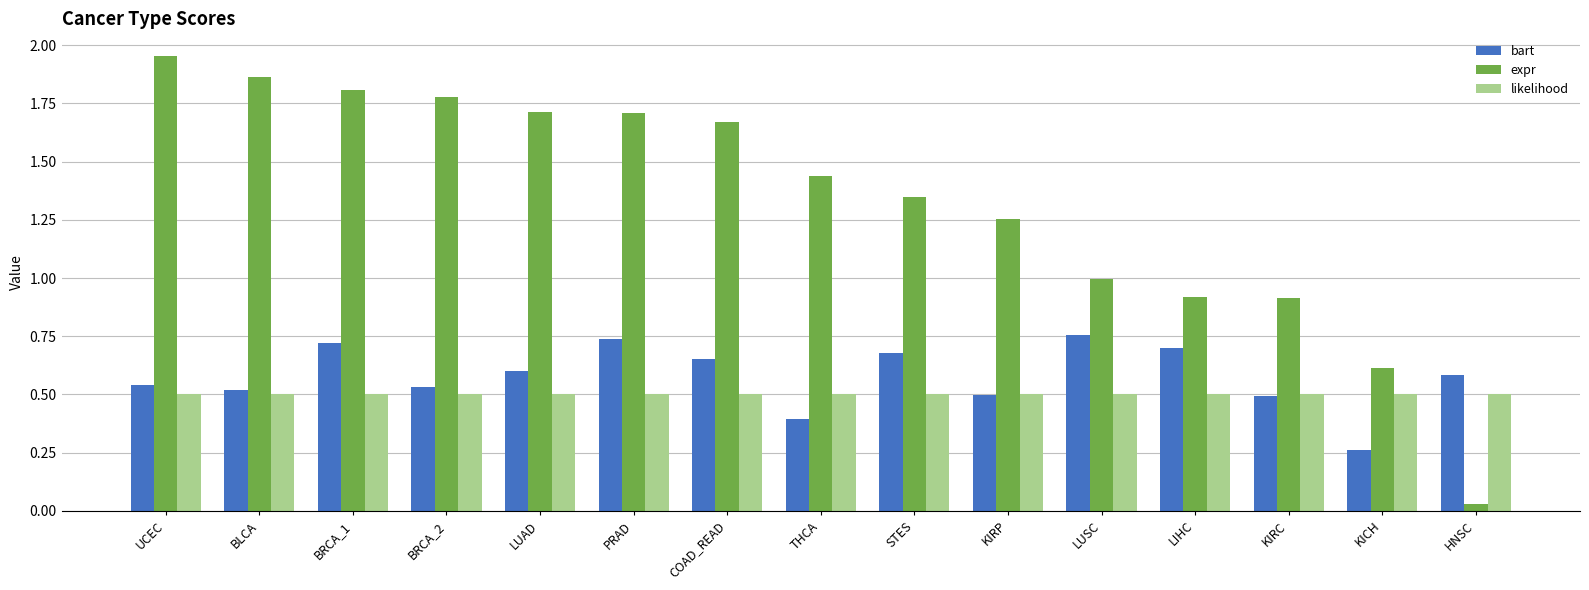

What is the label of the 5th bar from the left?

LUAD